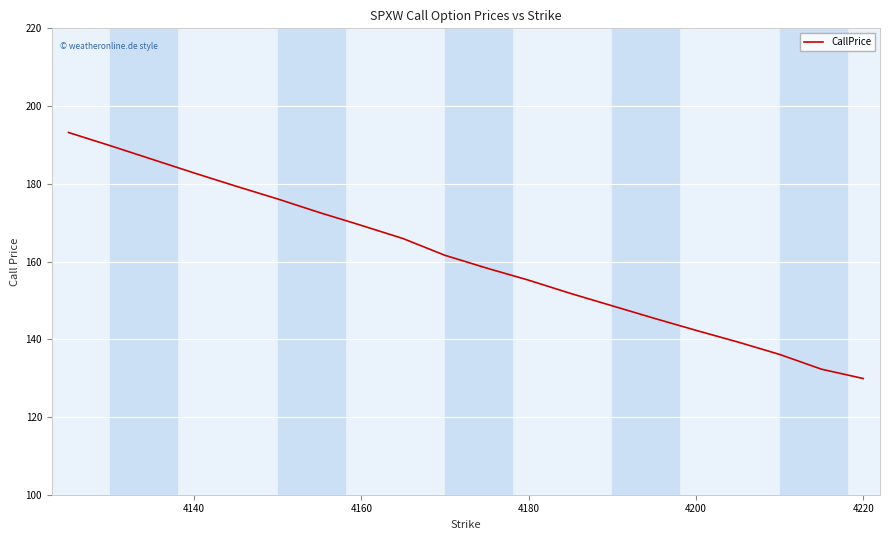

How many lines are shown in the chart?

1